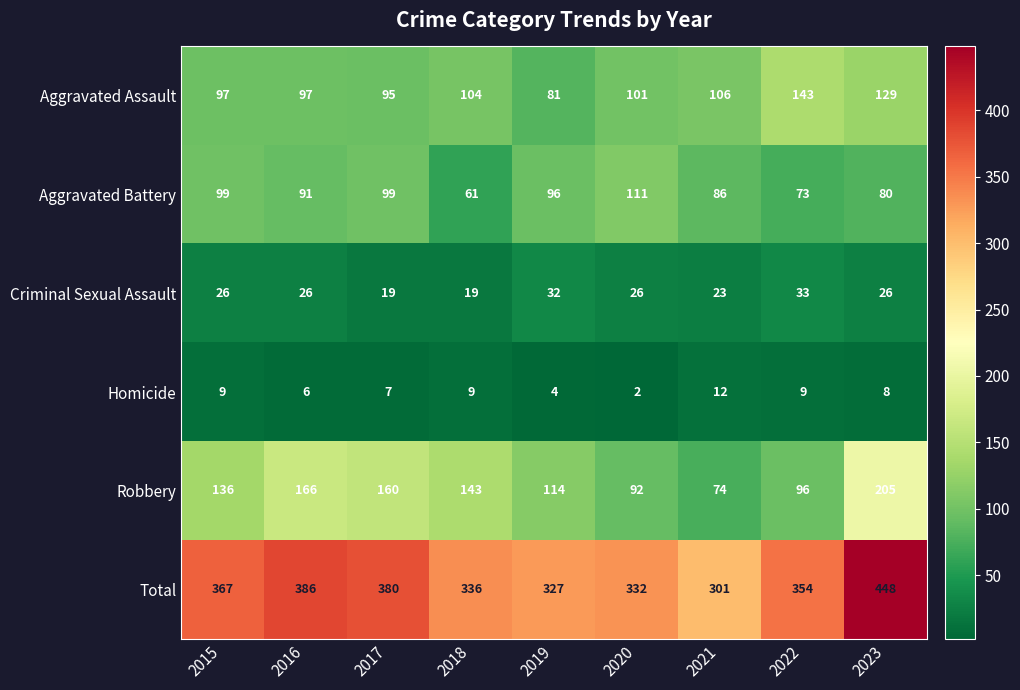

How many distinct data groups are displayed?

6